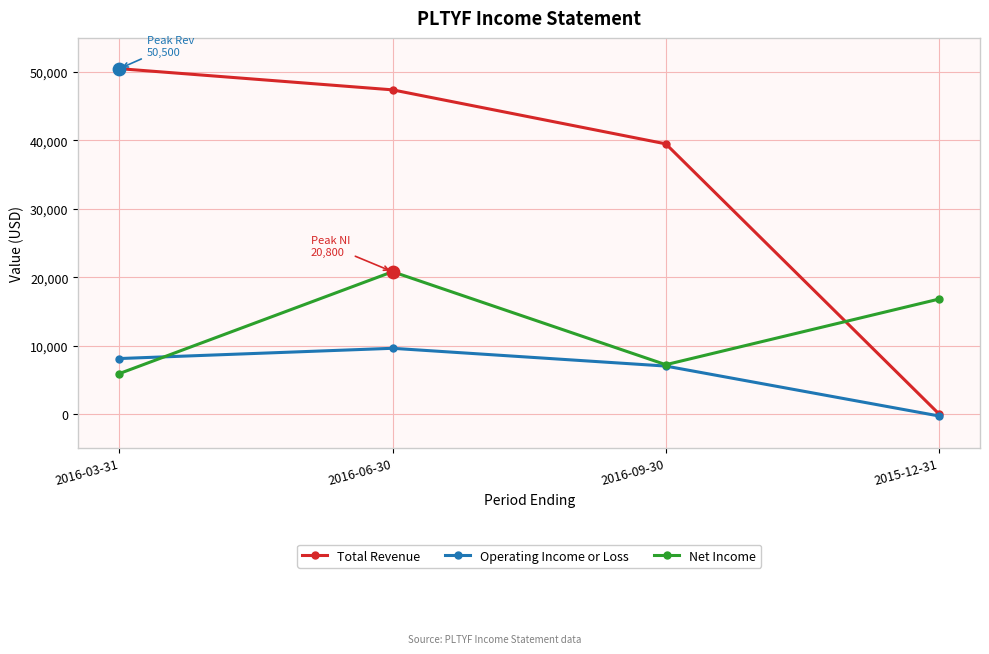

Which series has the widest spread of values?

Total Revenue